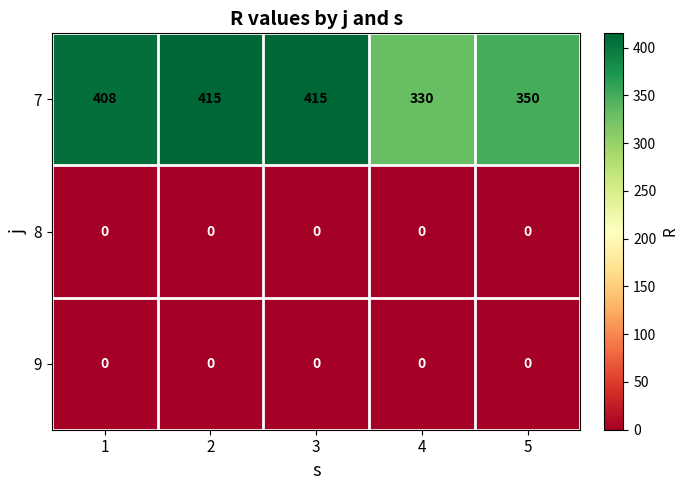

The value of 7 at 4 is 117. True or false?

False